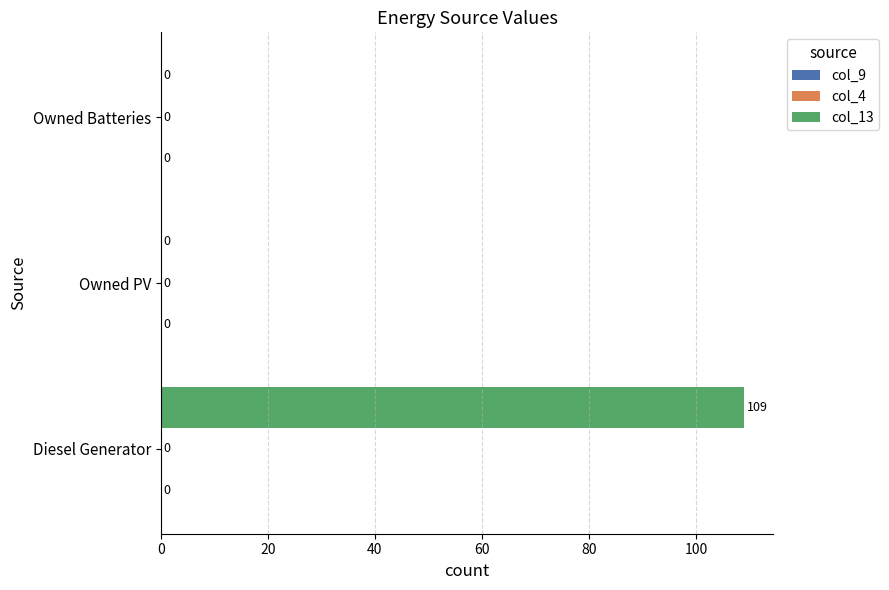

What is the change in value from Diesel Generator to Owned Batteries?

-109